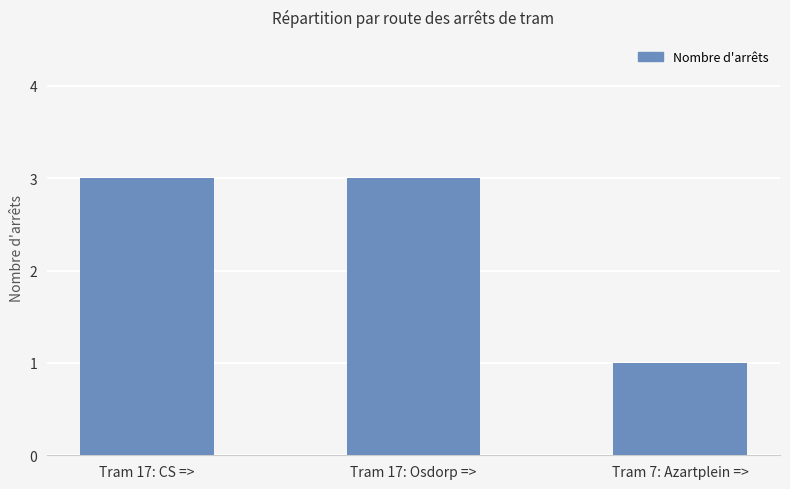

Is it true that the value at Tram 17: CS => is 3?

True